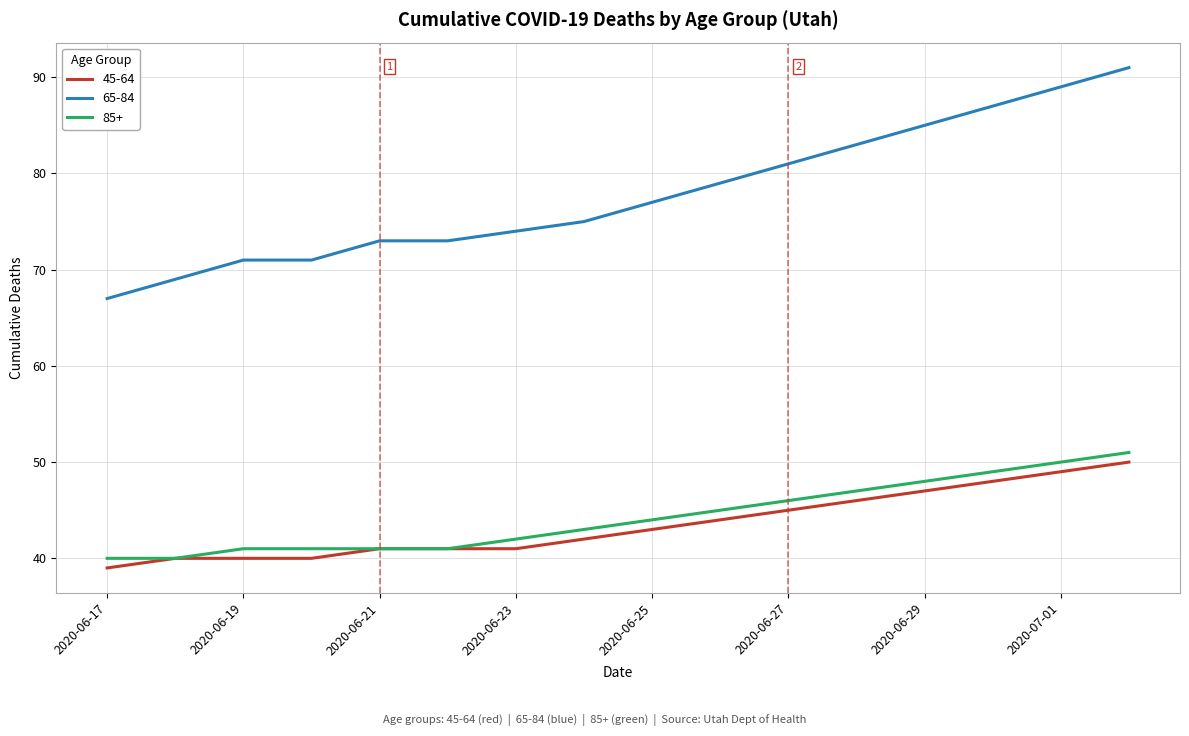

Which series has the largest total across all categories?

65-84